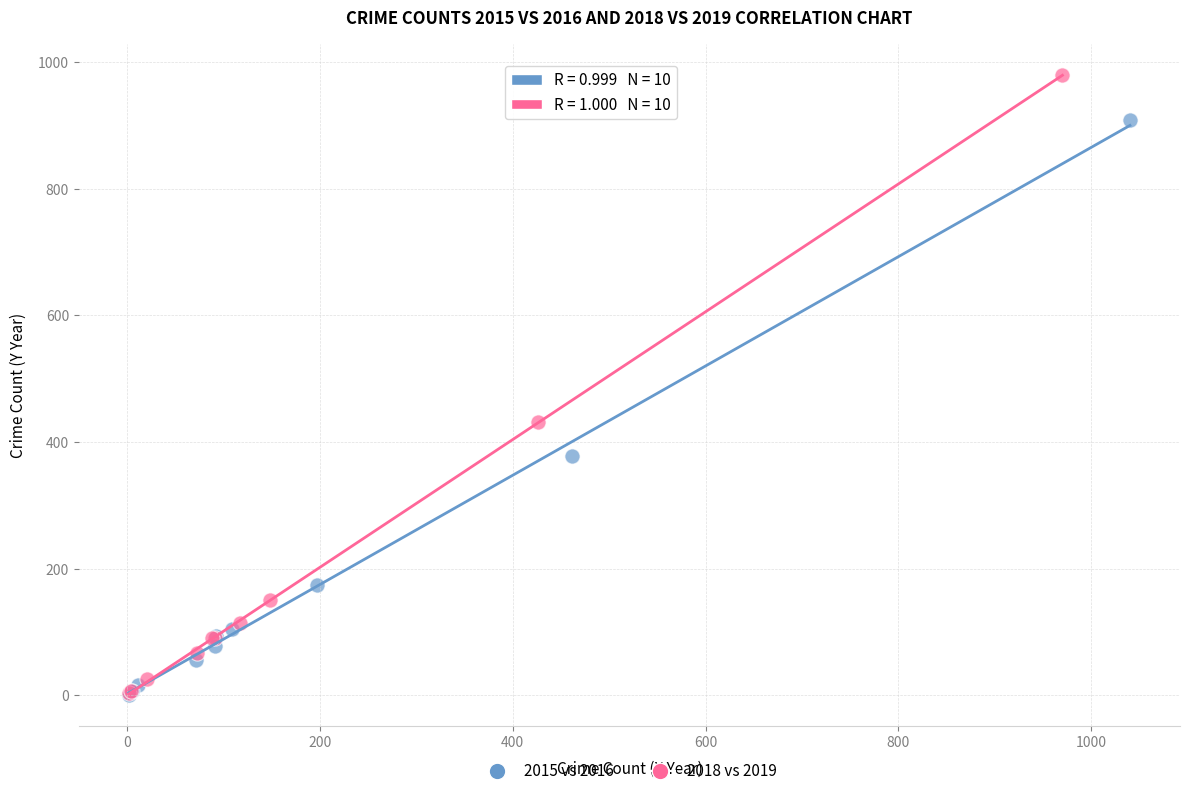

Which series reaches the maximum Y coordinate?

2018 vs 2019